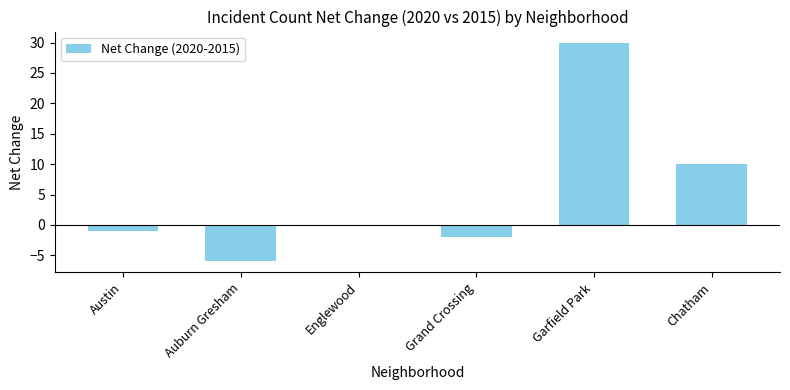

Does the chart contain stacked bars?

No